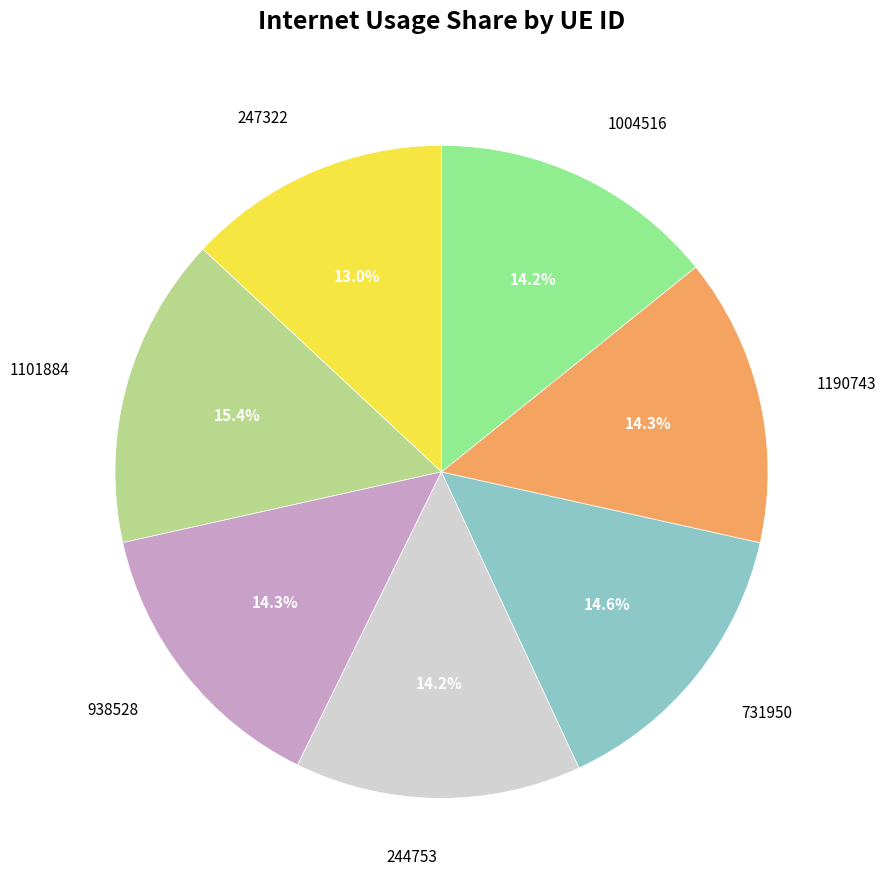

Approximately how many times larger is the value at 1004516 compared to 731950?

1.0